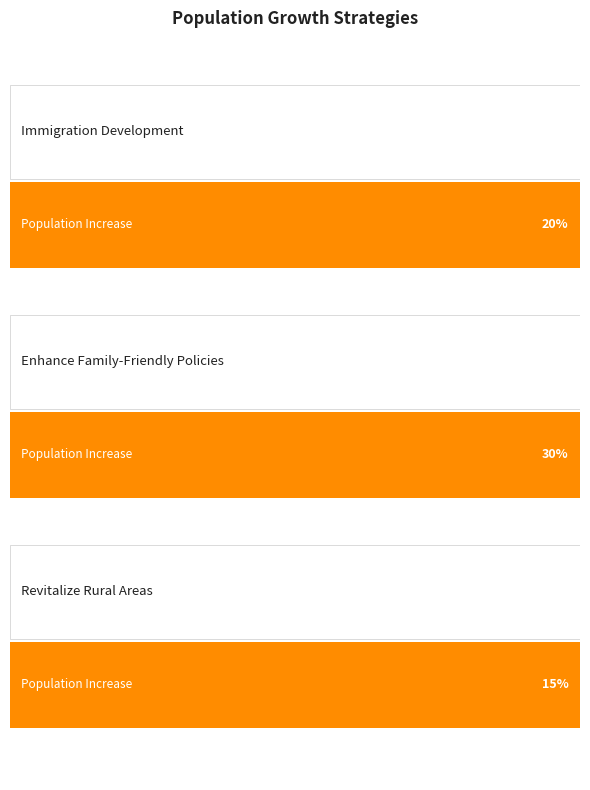

Is it true that the value at Immigration Development is 20?

True